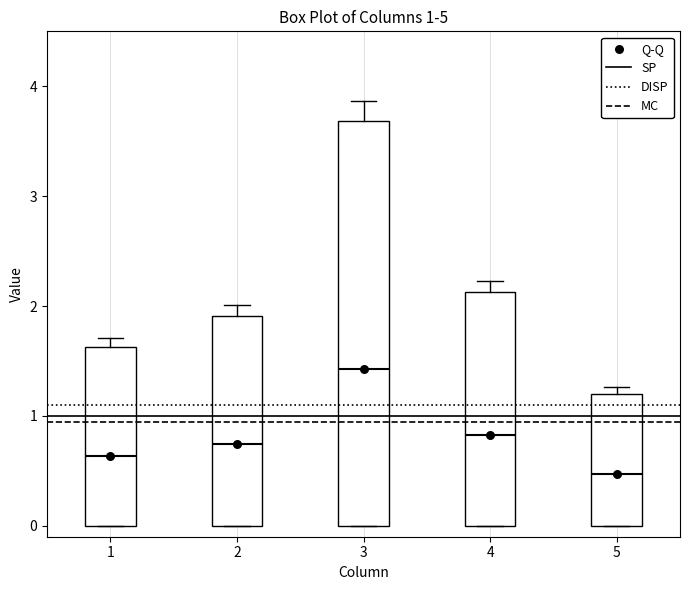

Which box's median line is the lowest?

5